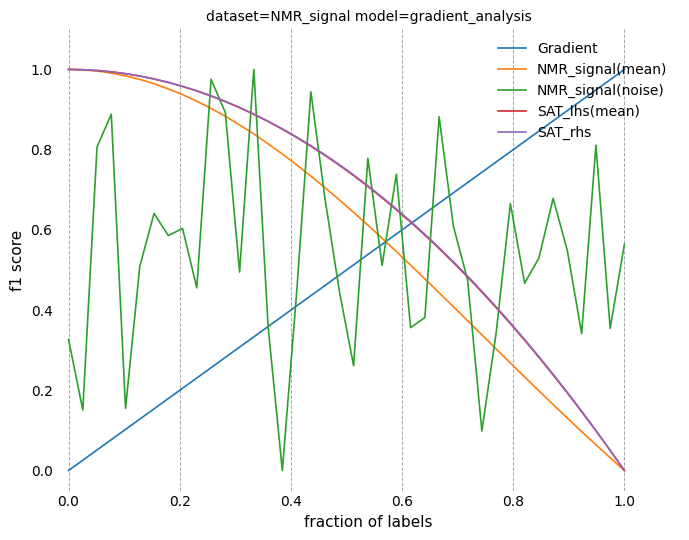

How many intersections are there between NMR_signal(mean) and Gradient?

1